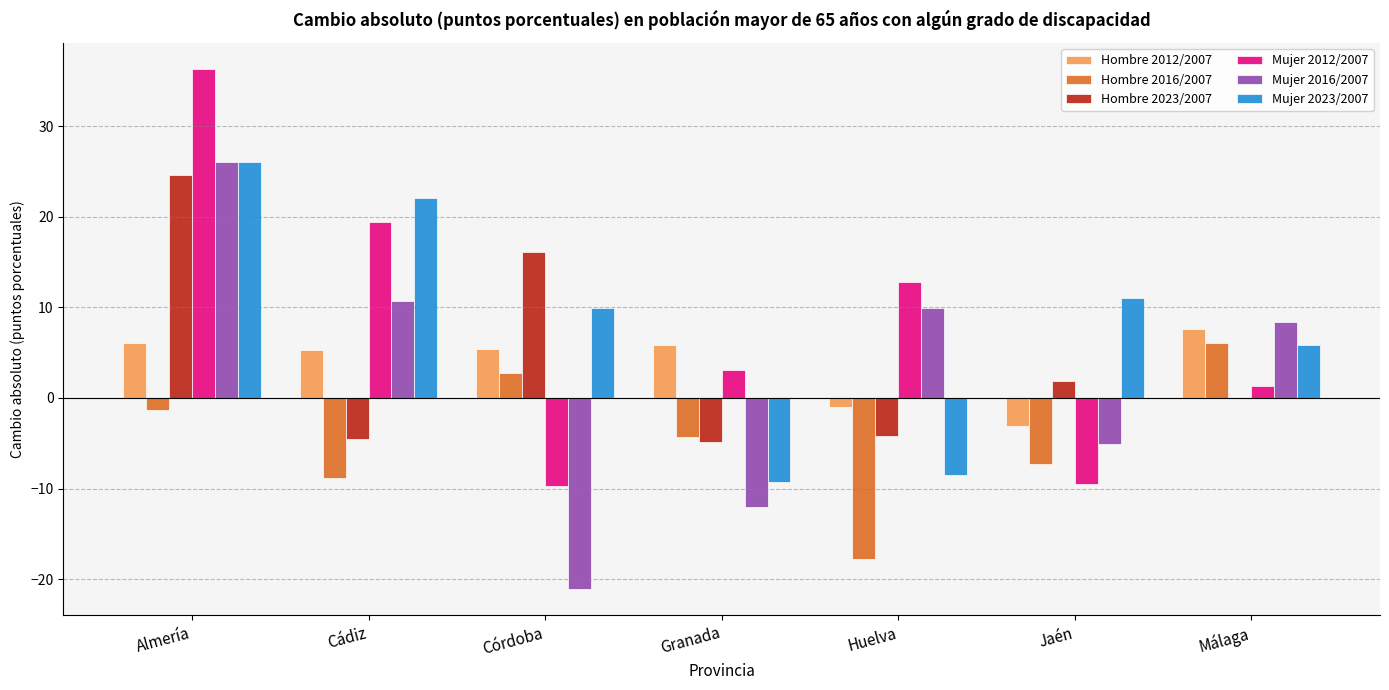

Which label corresponds to the largest value in the chart?

Almería